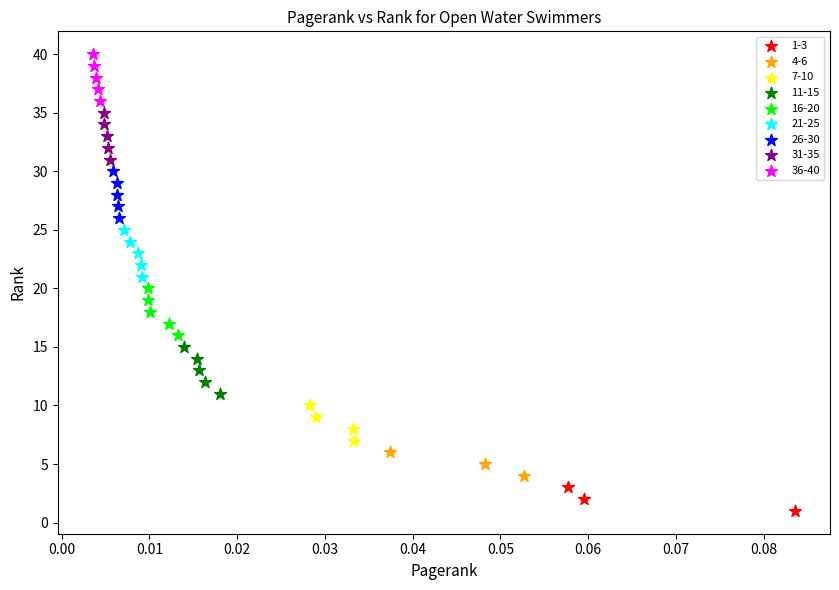

Which series reaches the minimum Y coordinate?

1-3